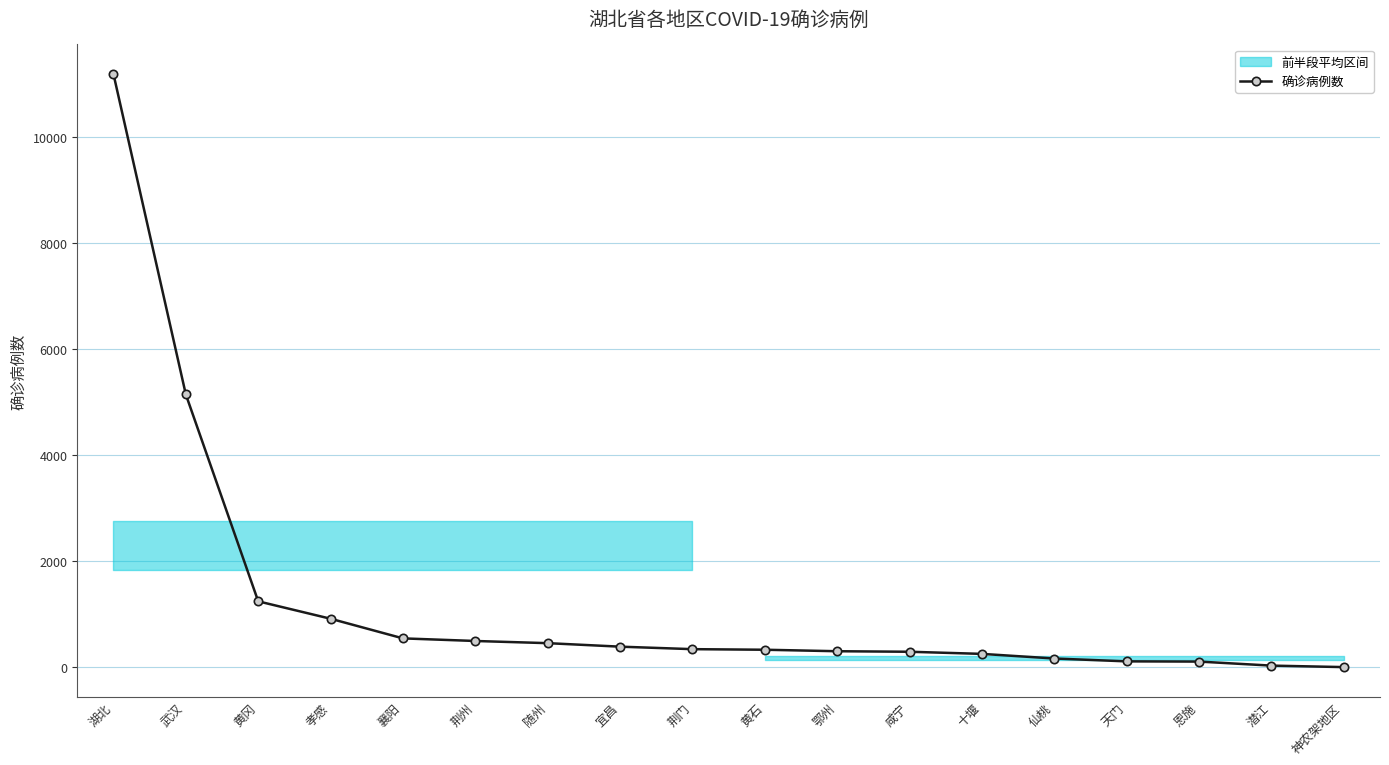

How many categories are shown in the chart?

18